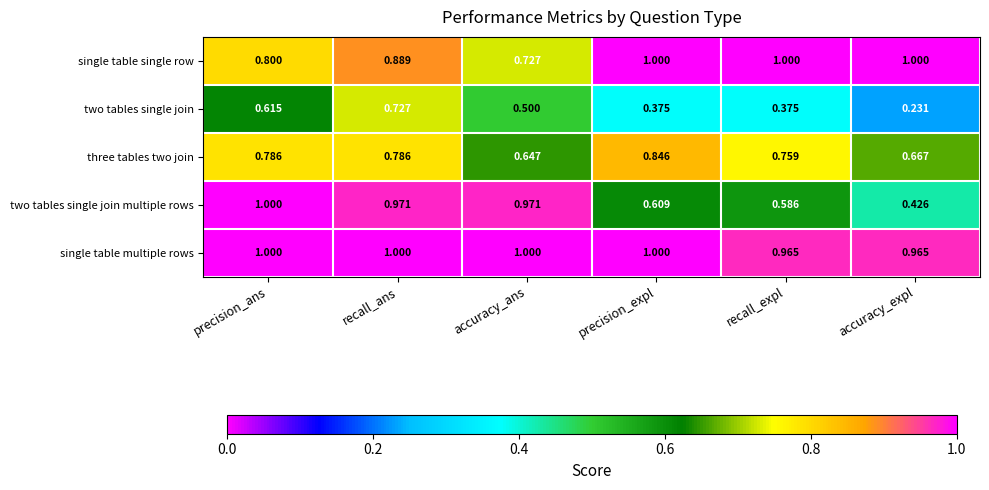

At recall_expl, list the series in order from smallest to largest.

two tables single join, two tables single join multiple rows, three tables two join, single table multiple rows, single table single row